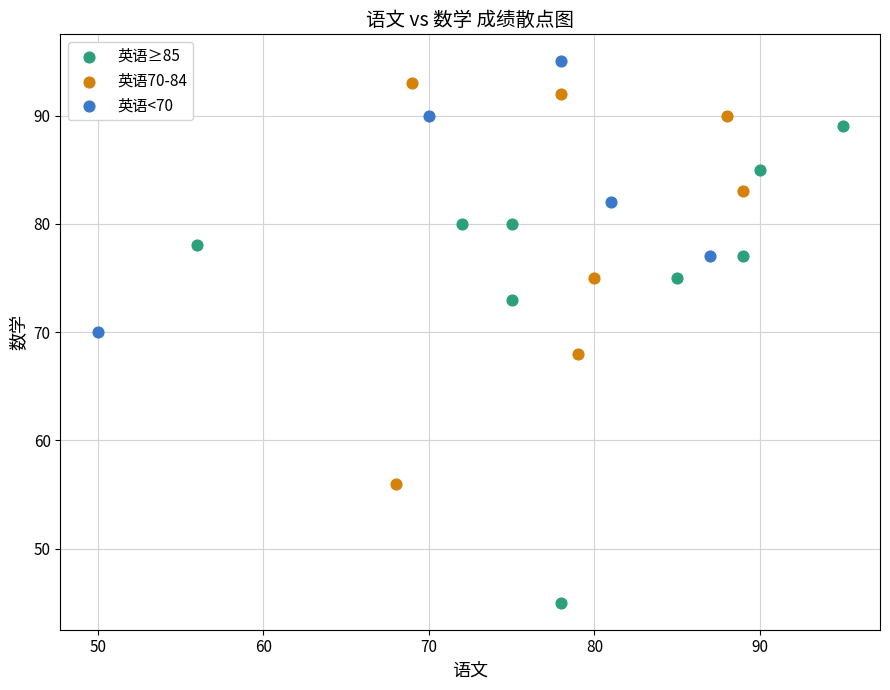

Which series has the largest Y range (max minus min)?

英语≥85